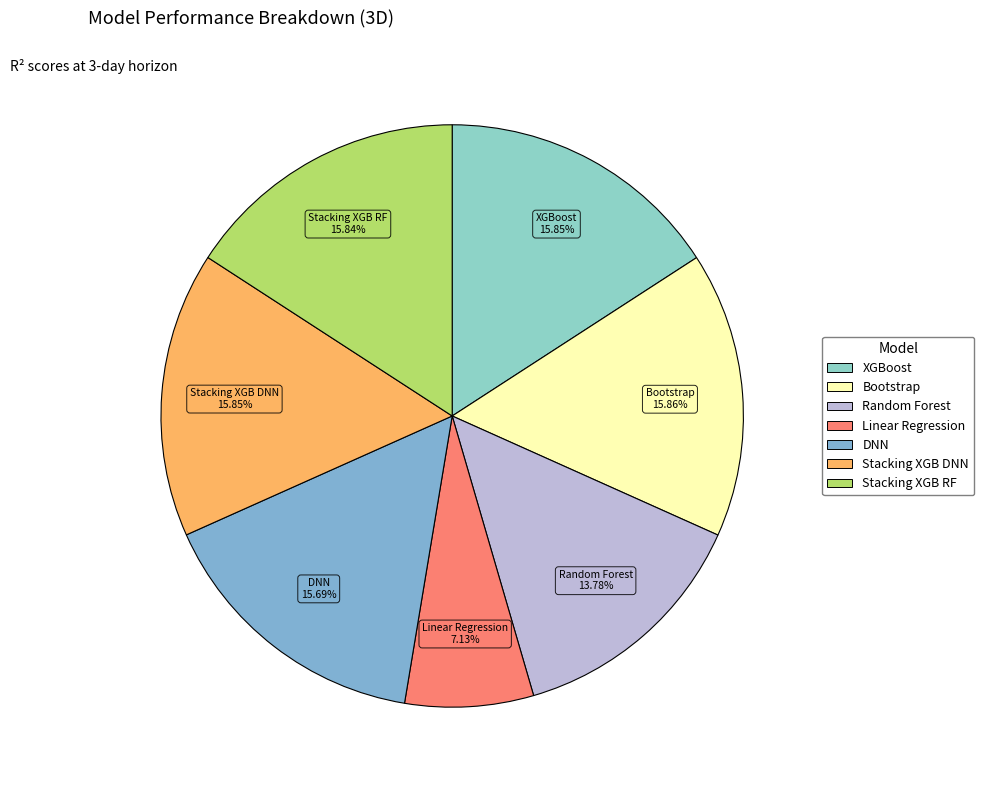

To the nearest percent, what is the average slice percentage?

14%